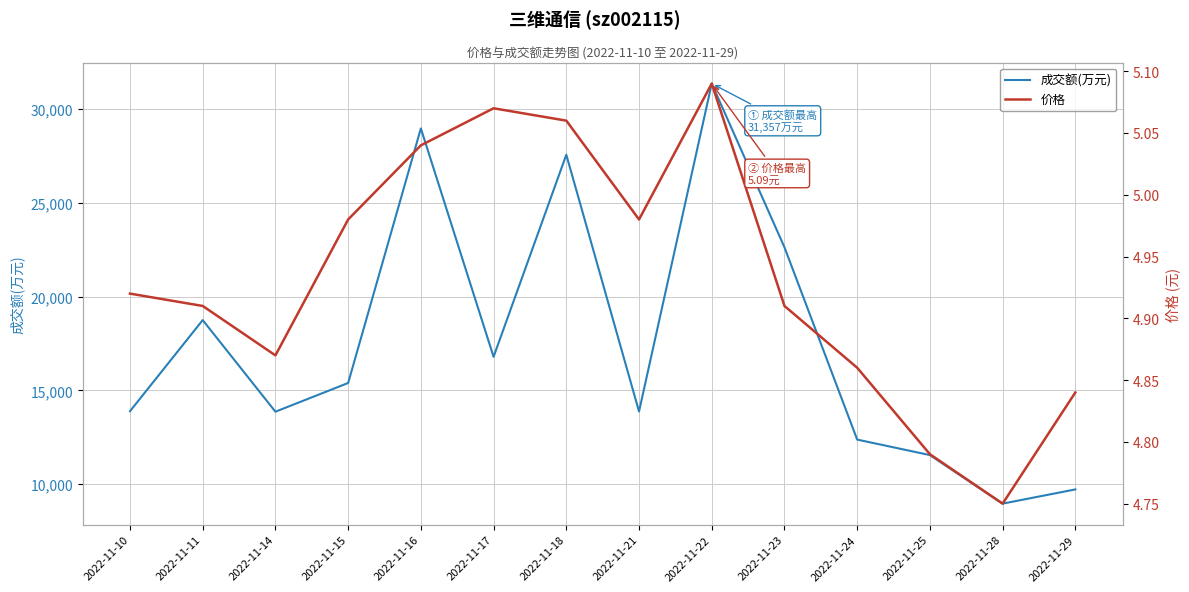

How many interior local valleys does the 价格 series have?

3